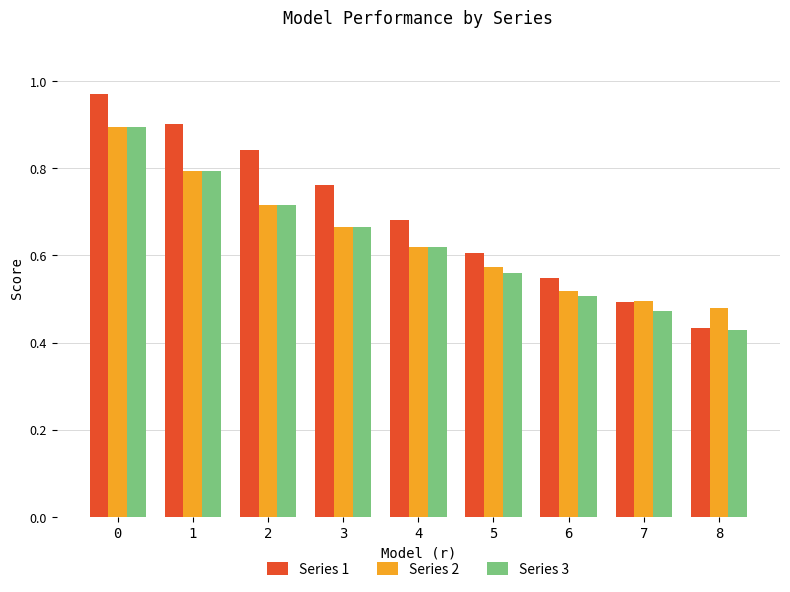

What is the sum of the Series 1 values at 6 and 5?

1.2